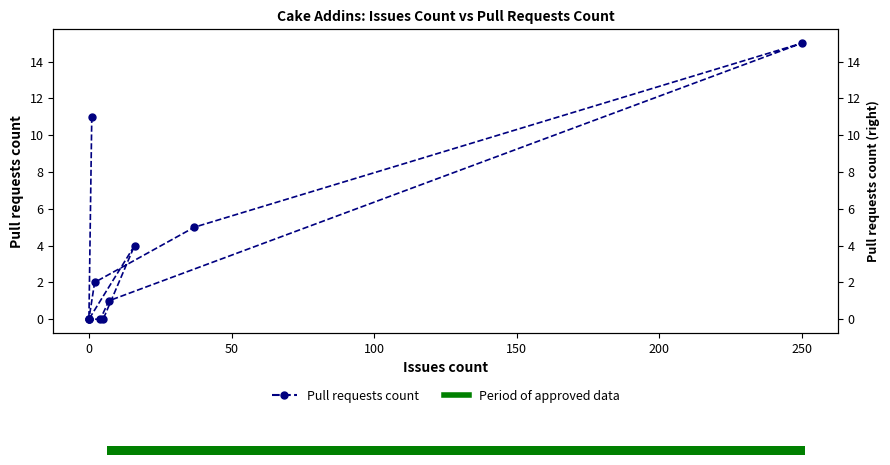

How many points are higher than both their immediate neighbors (excluding endpoints)?

2